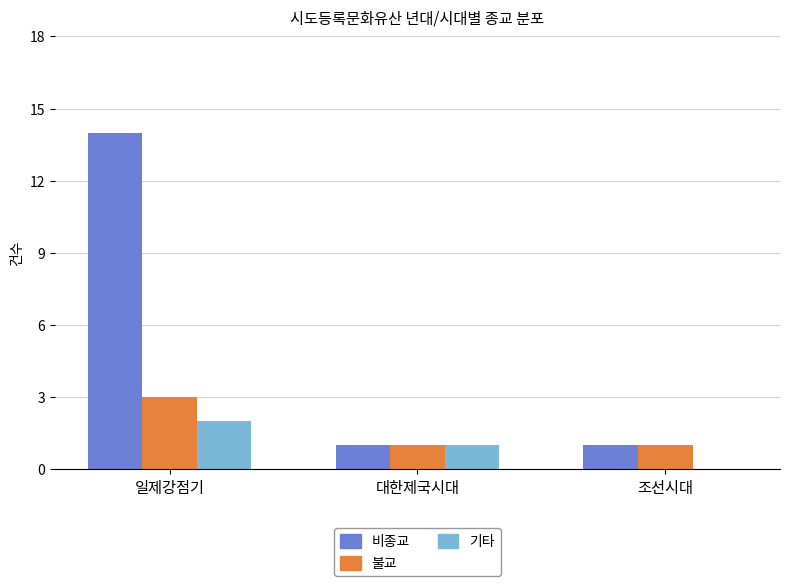

The value of 비종교 at 일제강점기 is 9. True or false?

False